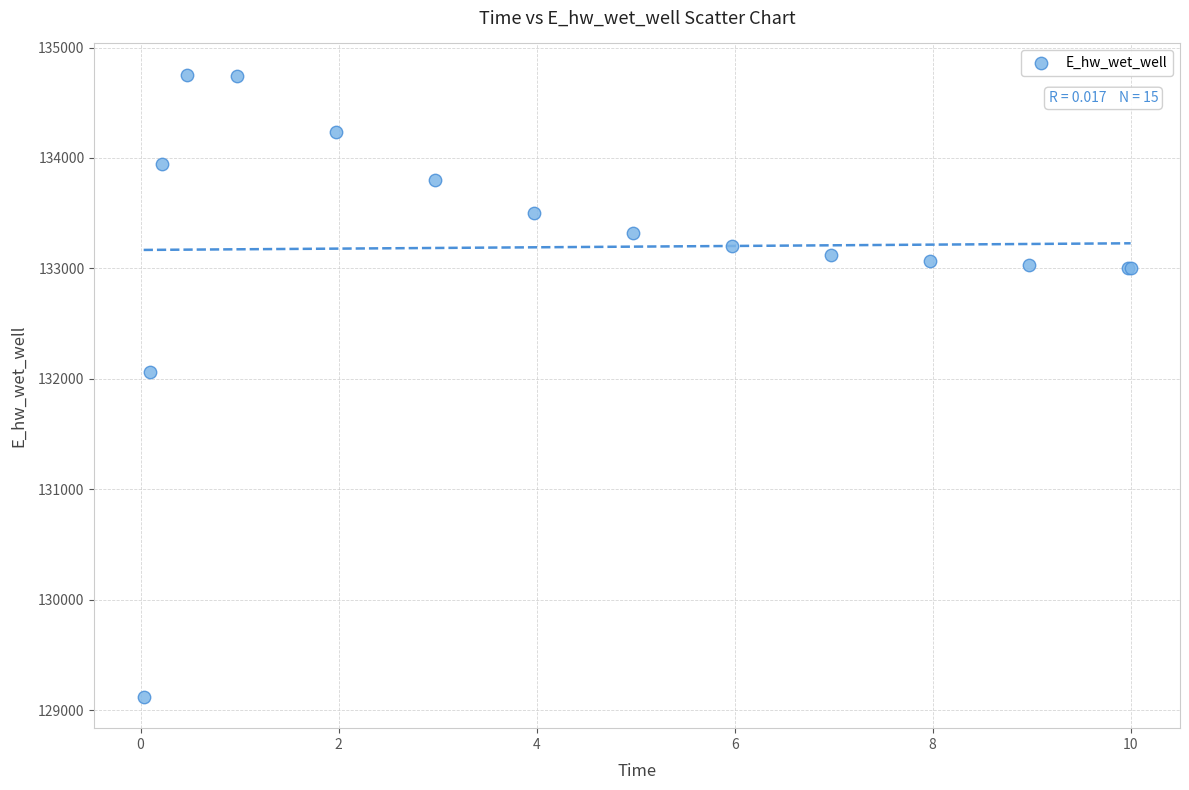

What Y value in the scatter plot is closest to 131936?

132059.4